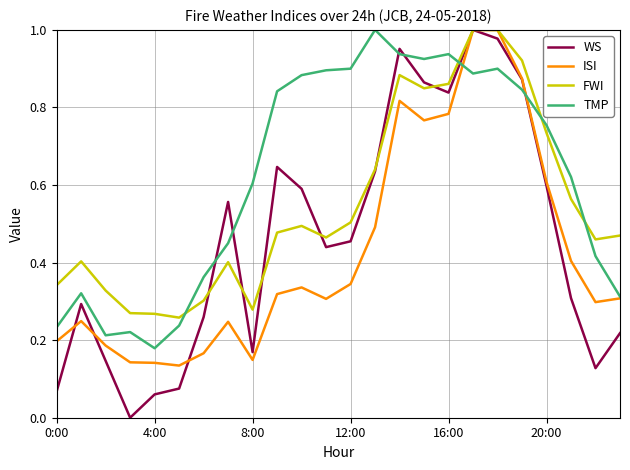

Rank the series by their average value, from highest to lowest.

TMP, FWI, WS, ISI